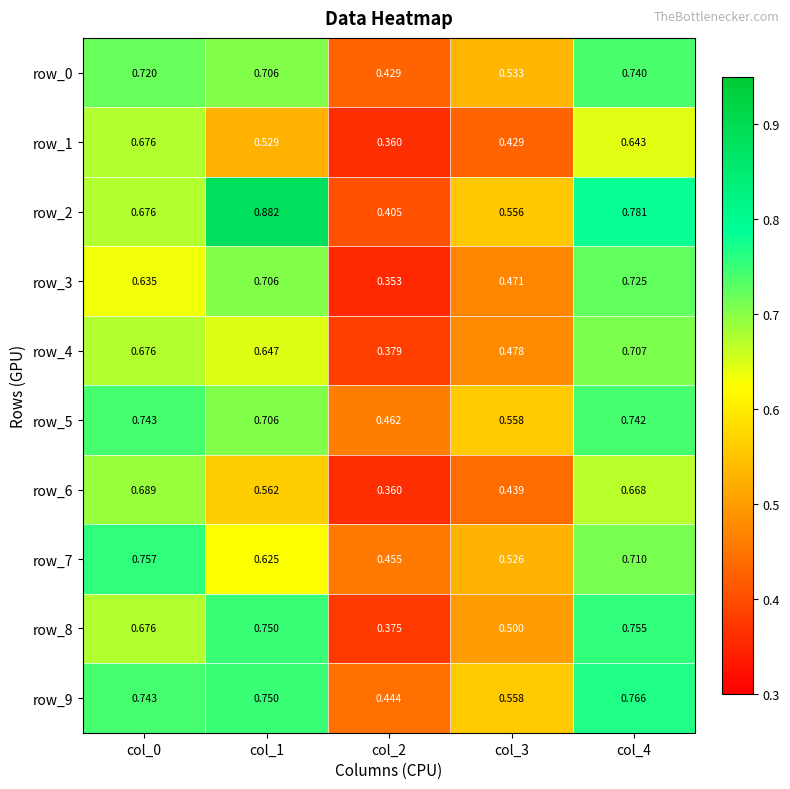

Rank the series by their maximum value, from highest to lowest.

row_2, row_9, row_7, row_8, row_5, row_0, row_3, row_4, row_6, row_1